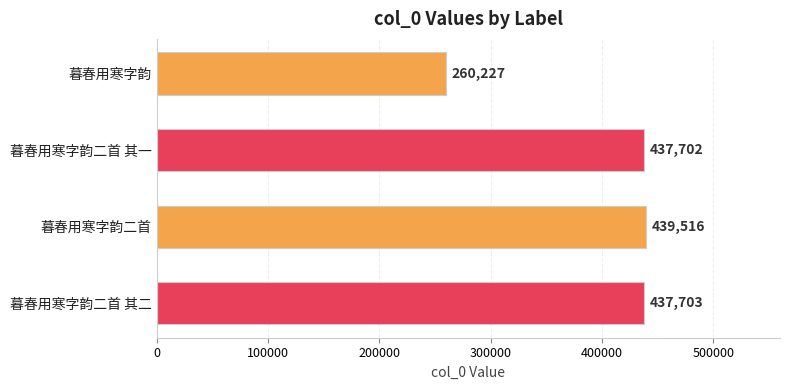

Does the chart contain stacked bars?

No